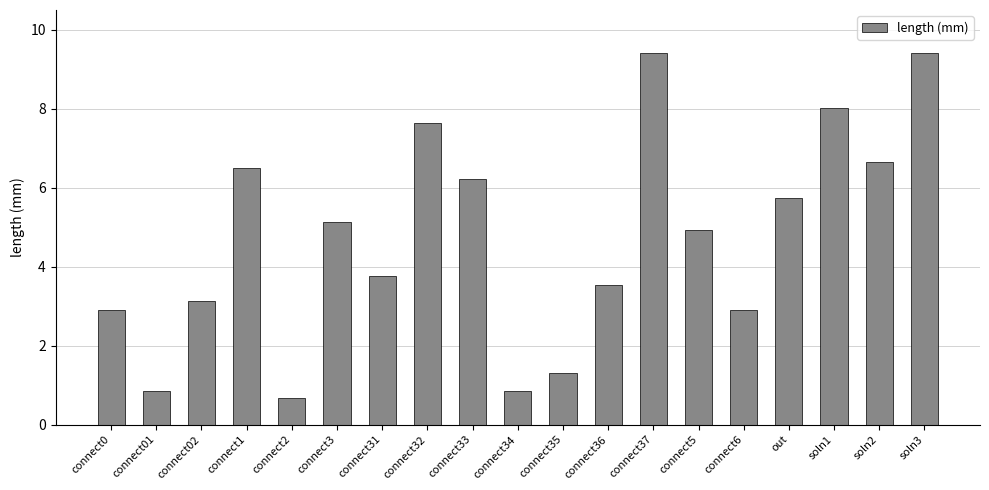

What is the label of the 11th bar from the left?

connect35